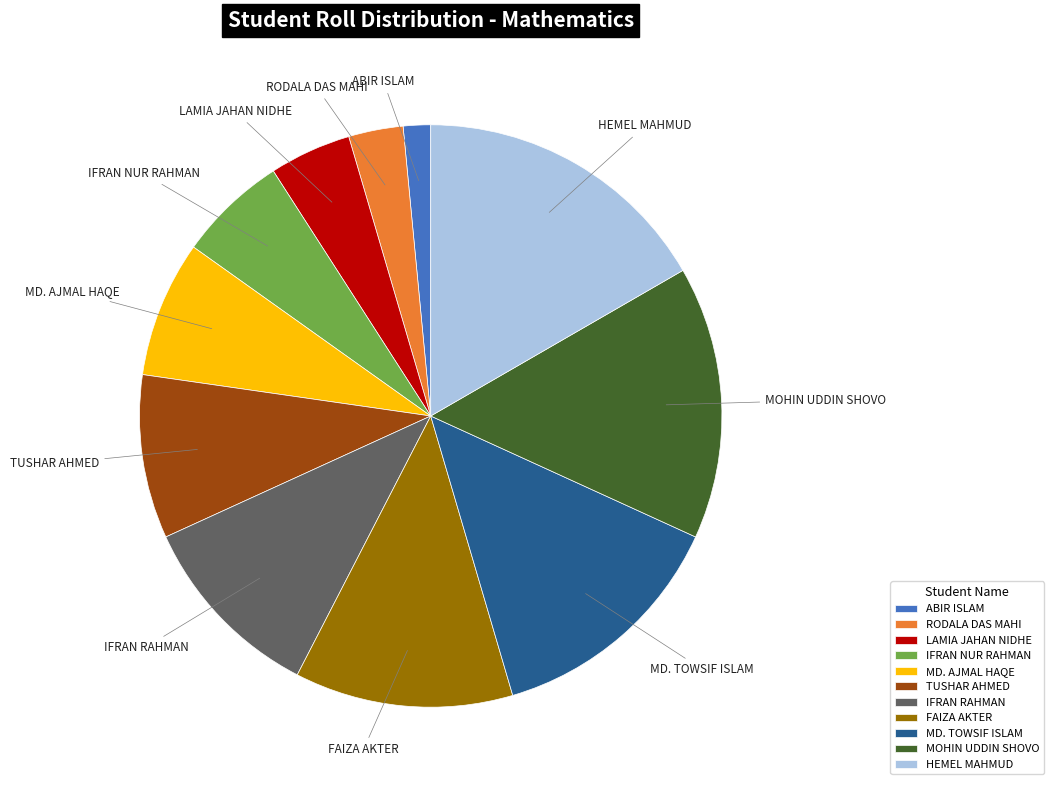

Rank the categories by value from lowest to highest.

ABIR ISLAM, RODALA DAS MAHI, LAMIA JAHAN NIDHE, IFRAN NUR RAHMAN, MD. AJMAL HAQE, TUSHAR AHMED, IFRAN RAHMAN, FAIZA AKTER, MD. TOWSIF ISLAM, MOHIN UDDIN SHOVO, HEMEL MAHMUD